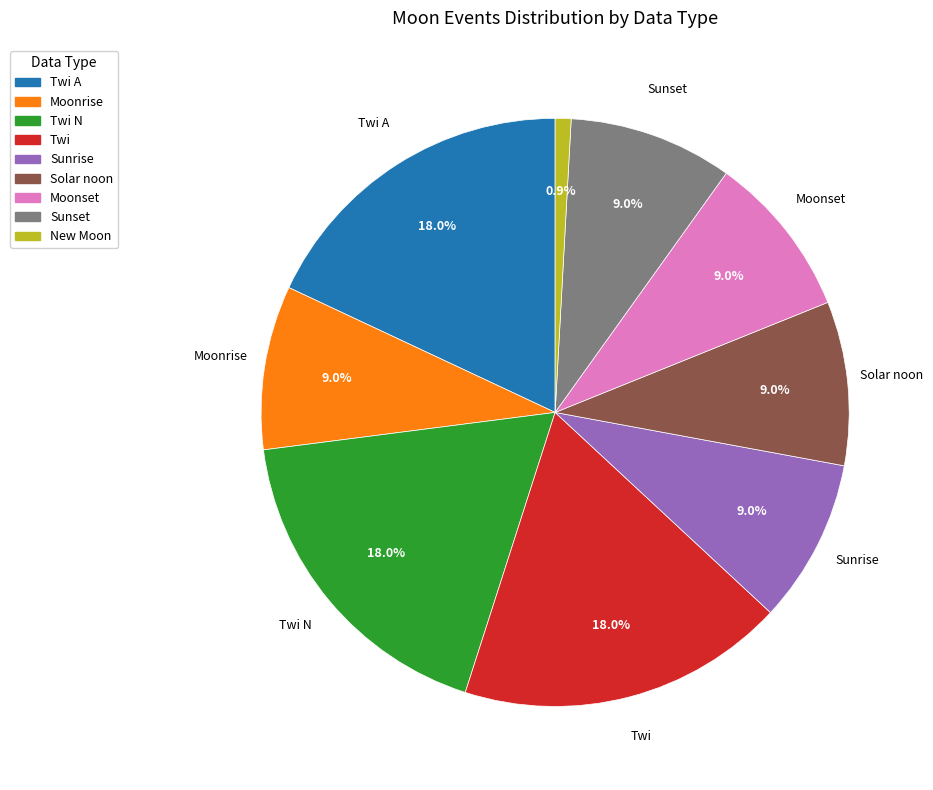

What is the ratio of the value at Moonset to the value at Solar noon?

1.0